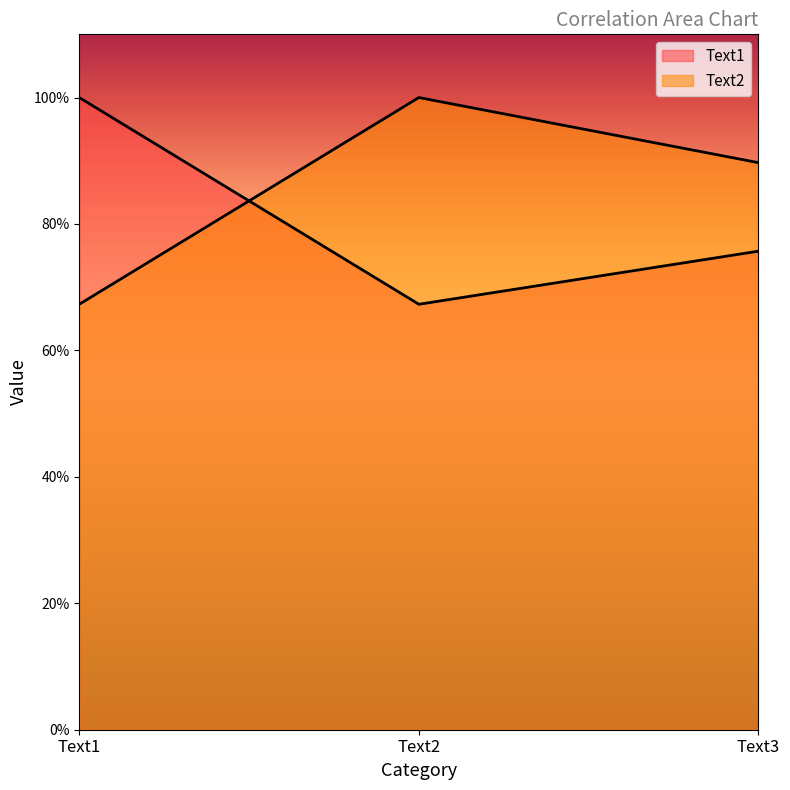

What is the value of the Text1 point at the 1st from the left?

1.0